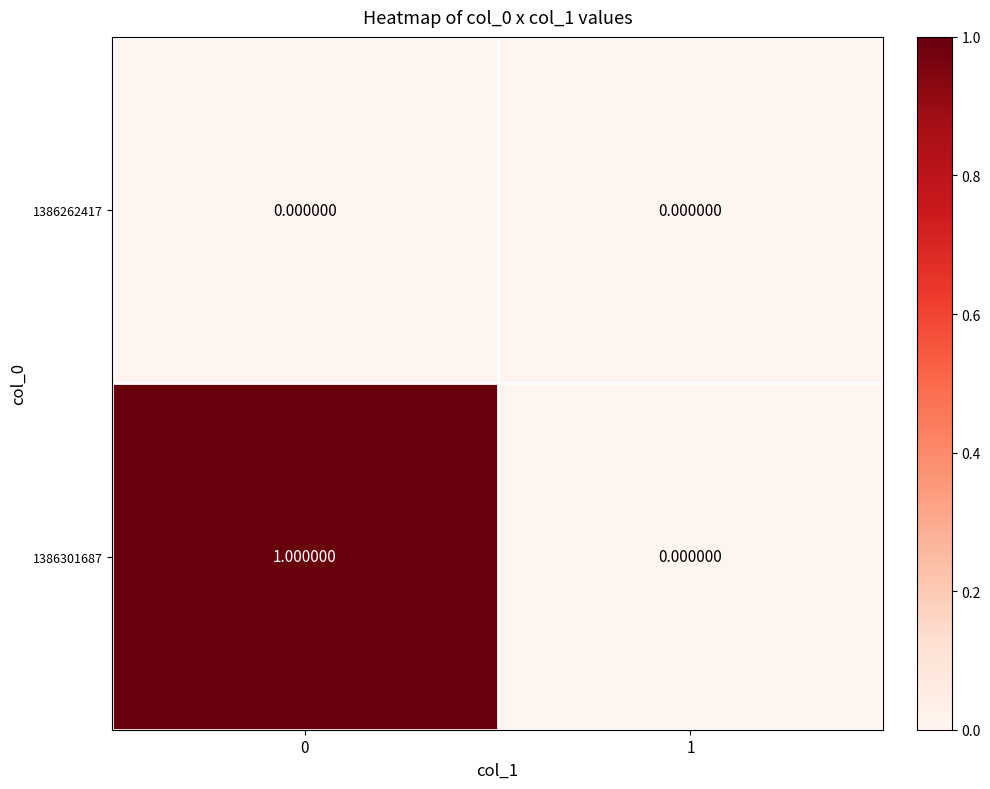

Which series has the largest range (max minus min)?

1386301687